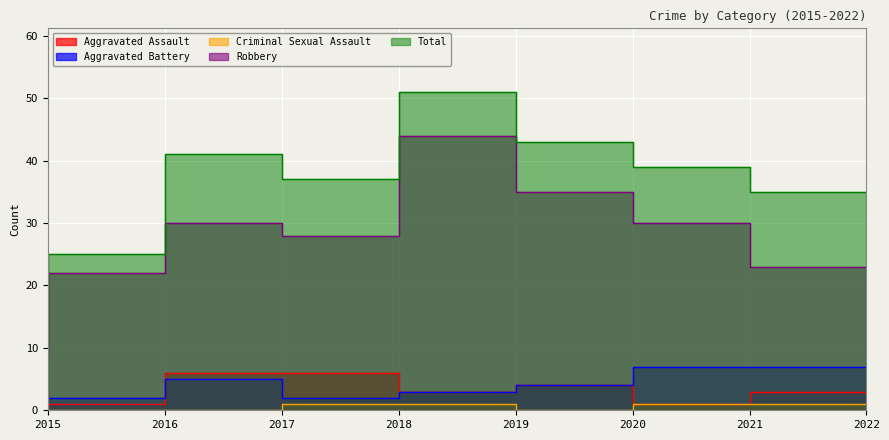

What is the difference between the Criminal Sexual Assault values at 2016 and 2019?

1